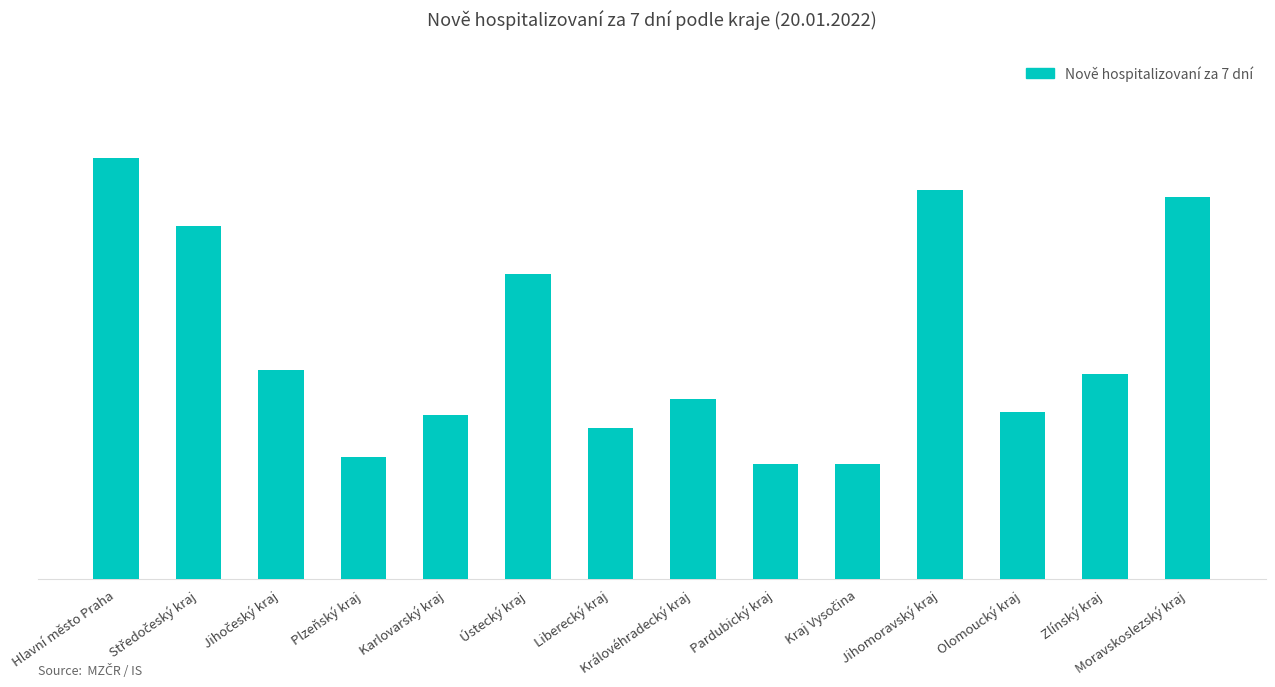

Reading left to right, extract all data points from this chart.

Hlavní město Praha=131	Středočeský kraj=110	Jihočeský kraj=65	Plzeňský kraj=38	Karlovarský kraj=51	Ústecký kraj=95	Liberecký kraj=47	Královéhradecký kraj=56	Pardubický kraj=36	Kraj Vysočina=36	Jihomoravský kraj=121	Olomoucký kraj=52	Zlínský kraj=64	Moravskoslezský kraj=119